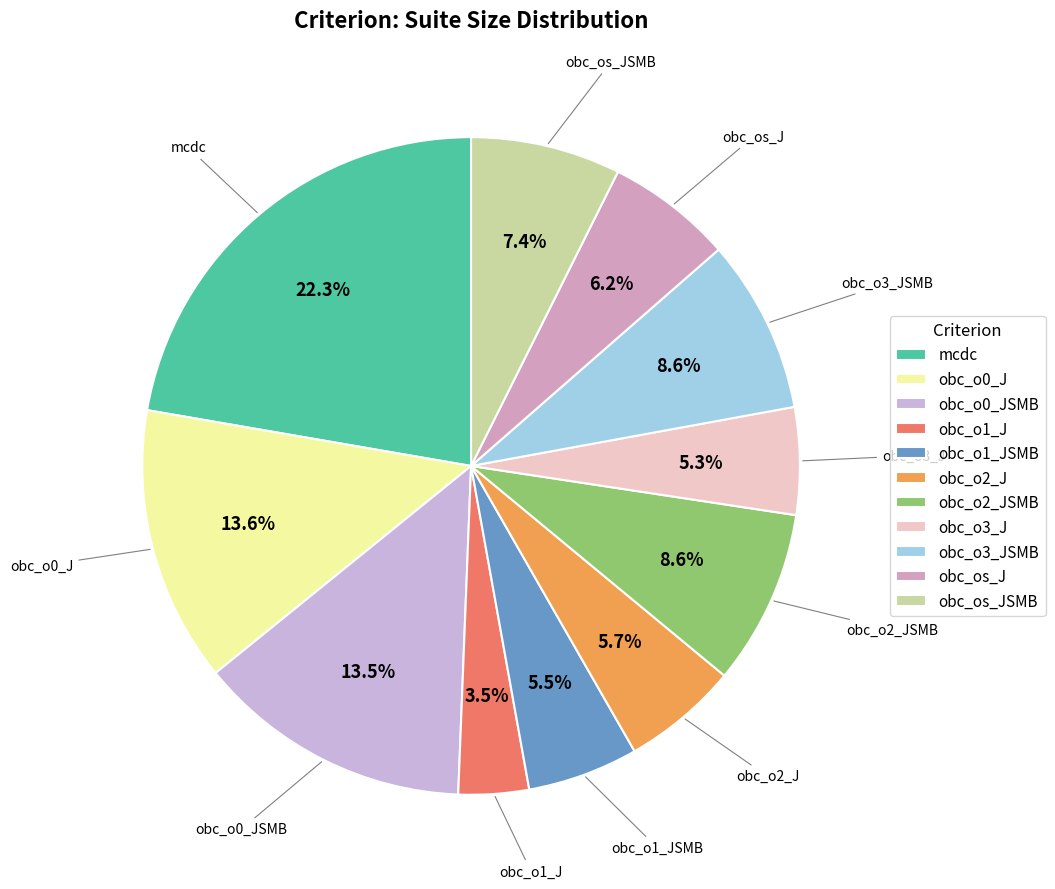

How much of the chart is everything except obc_o1_JSMB?

94.5%